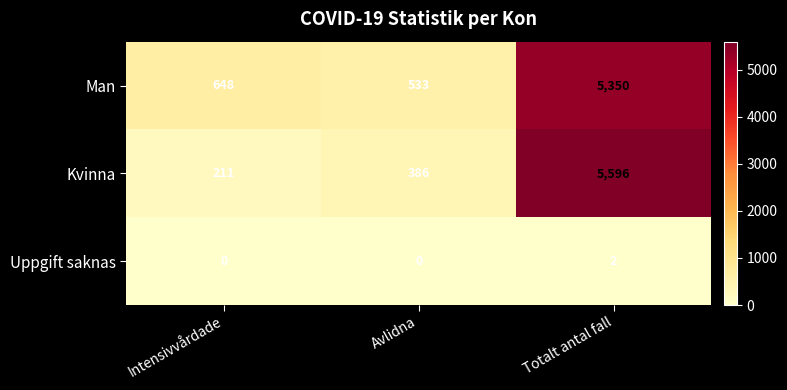

List the series in order of their peak value, lowest first.

Uppgift saknas, Man, Kvinna